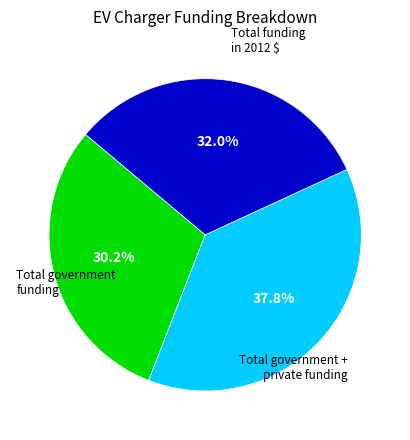

Rank the categories by value from highest to lowest.

Total government + private funding, Total funding in 2012 $, Total government funding